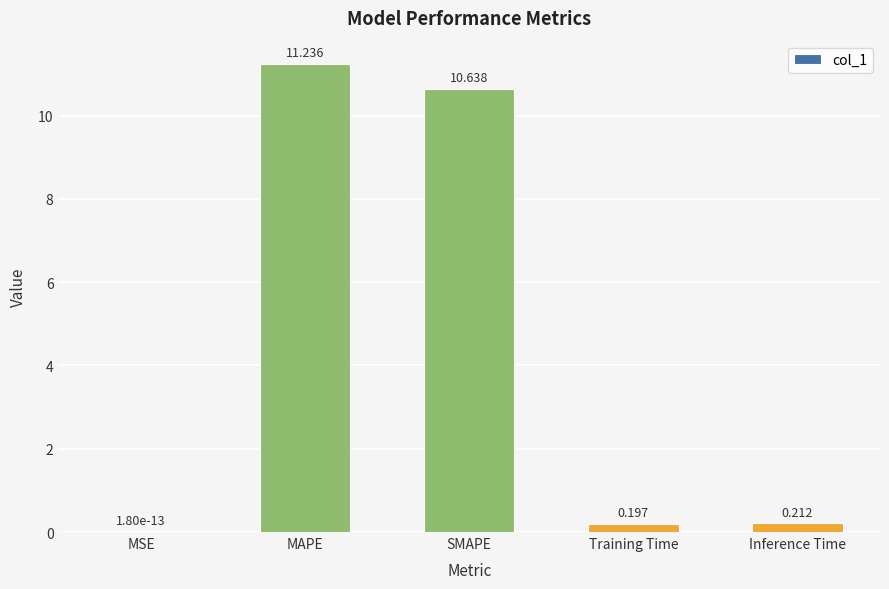

What is the sum of all values?

22.3